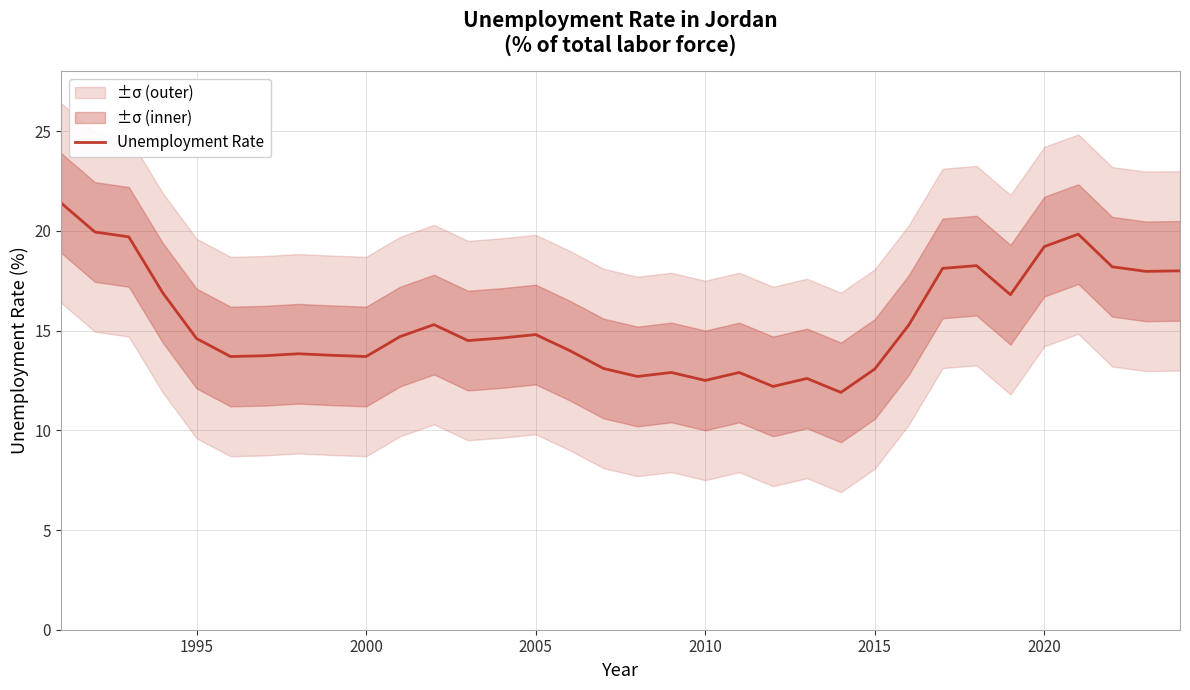

What is the lowest value of the Unemployment Rate series?

11.9